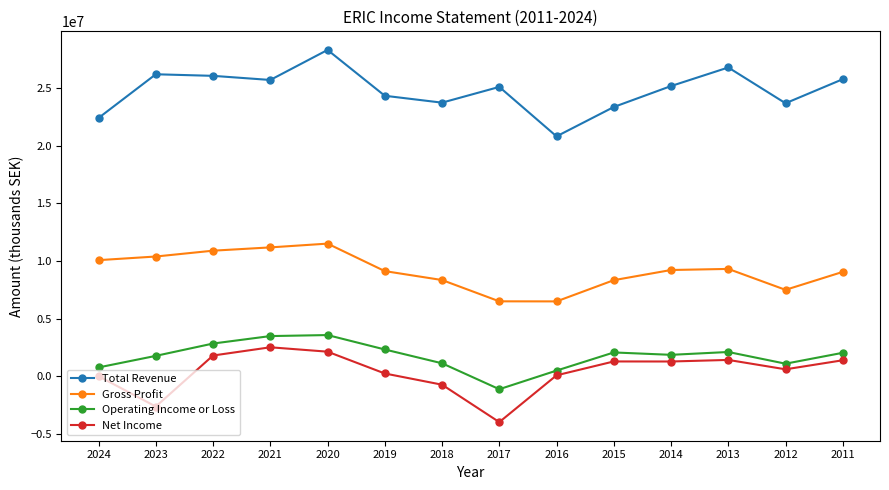

True or false: Total Revenue and Net Income intersect in this chart.

False